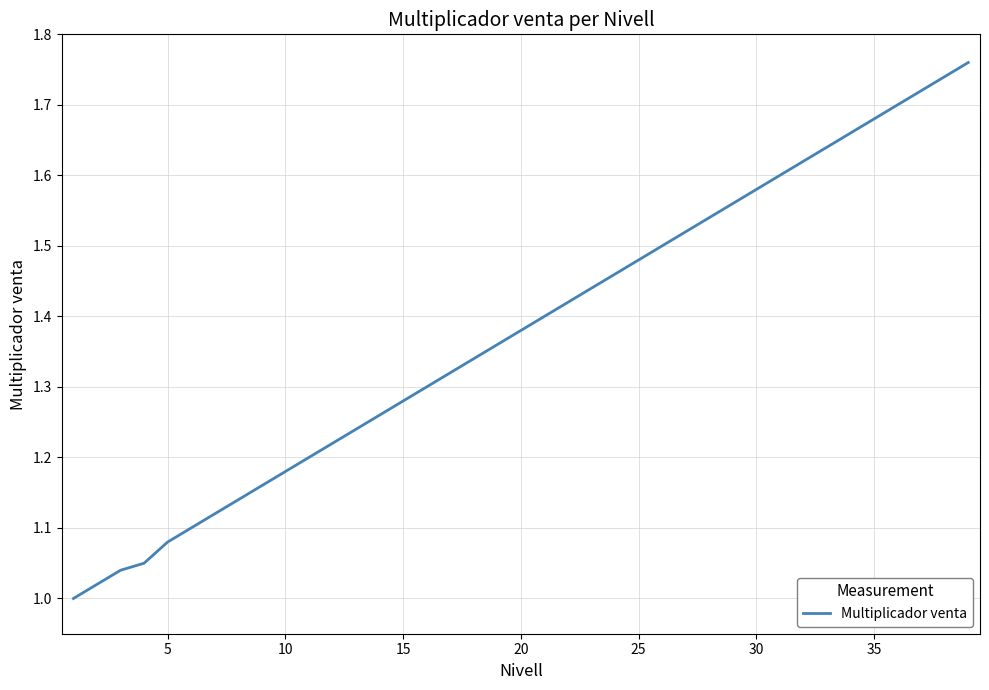

What is the label of the 2nd point from the right?

37